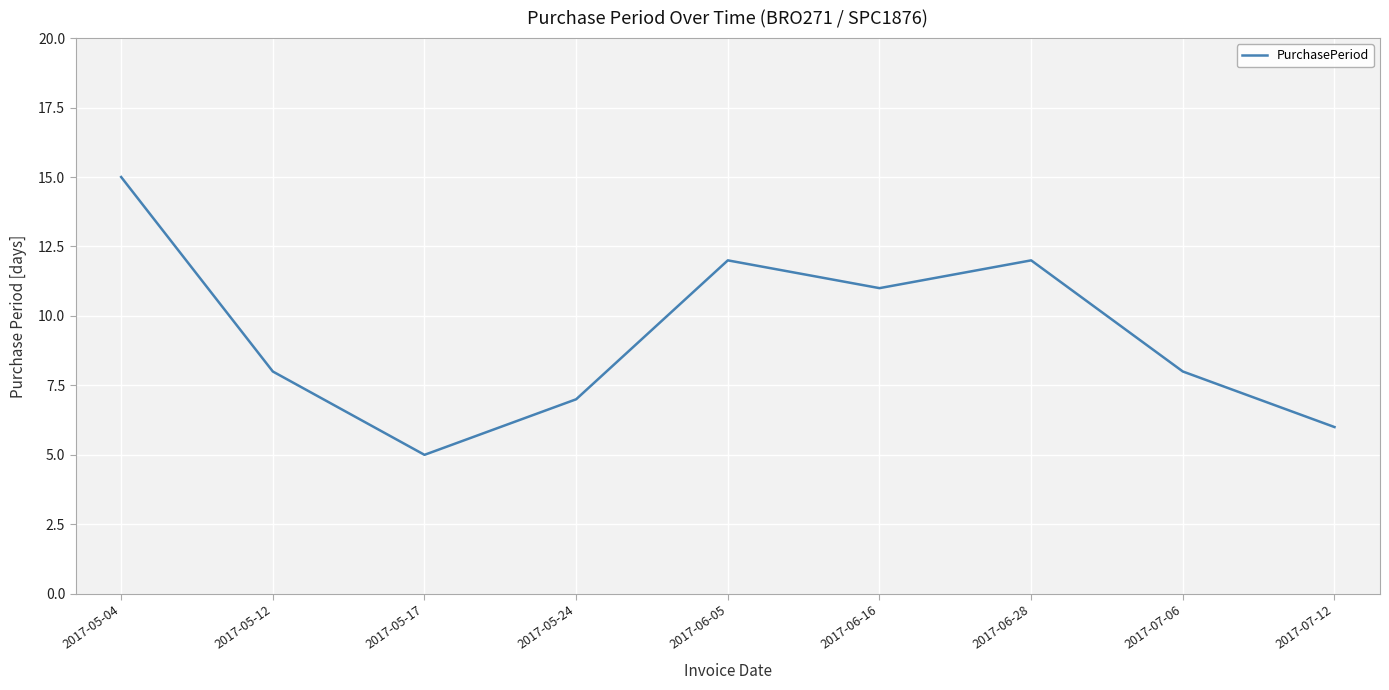

The value at 2017-06-05 is 12. True or false?

True